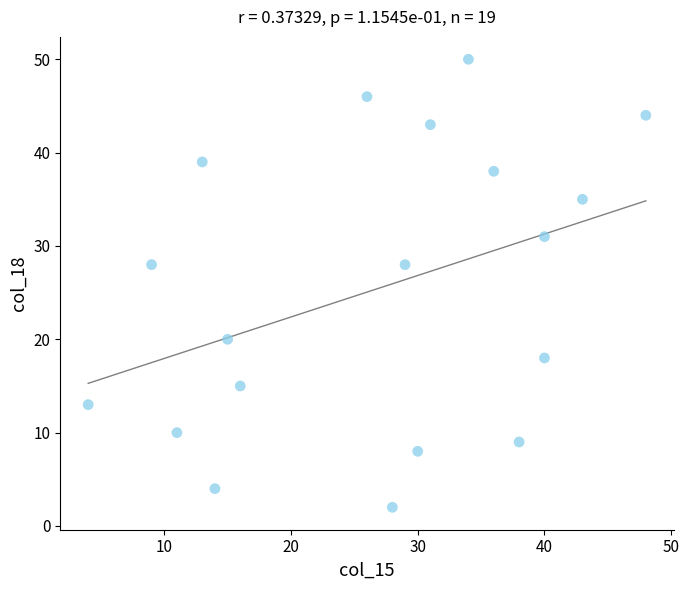

What is the range of X values (max minus min)?

44